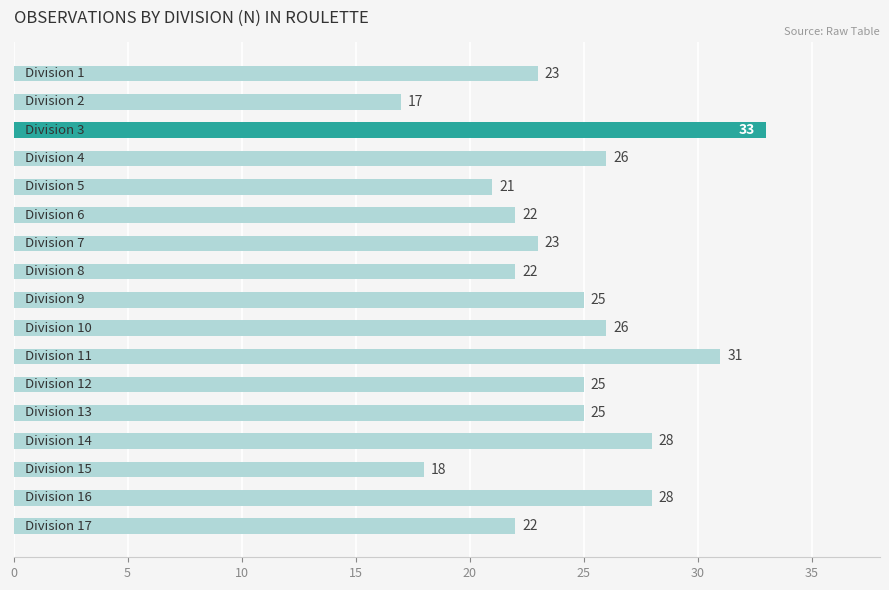

What is the average value?

24